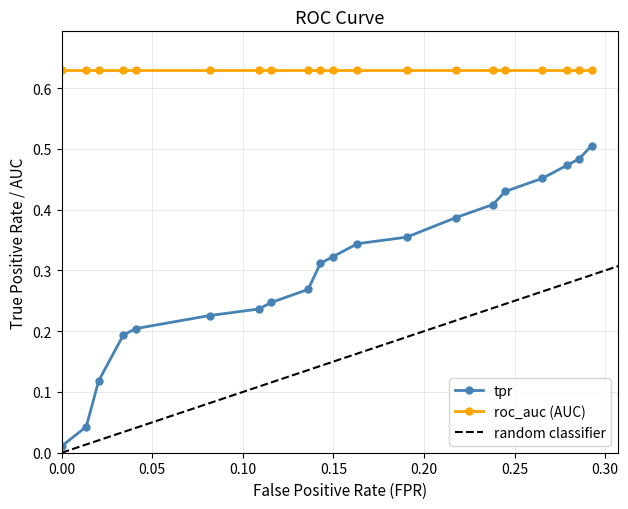

True or false: tpr and roc_auc (AUC) intersect in this chart.

False